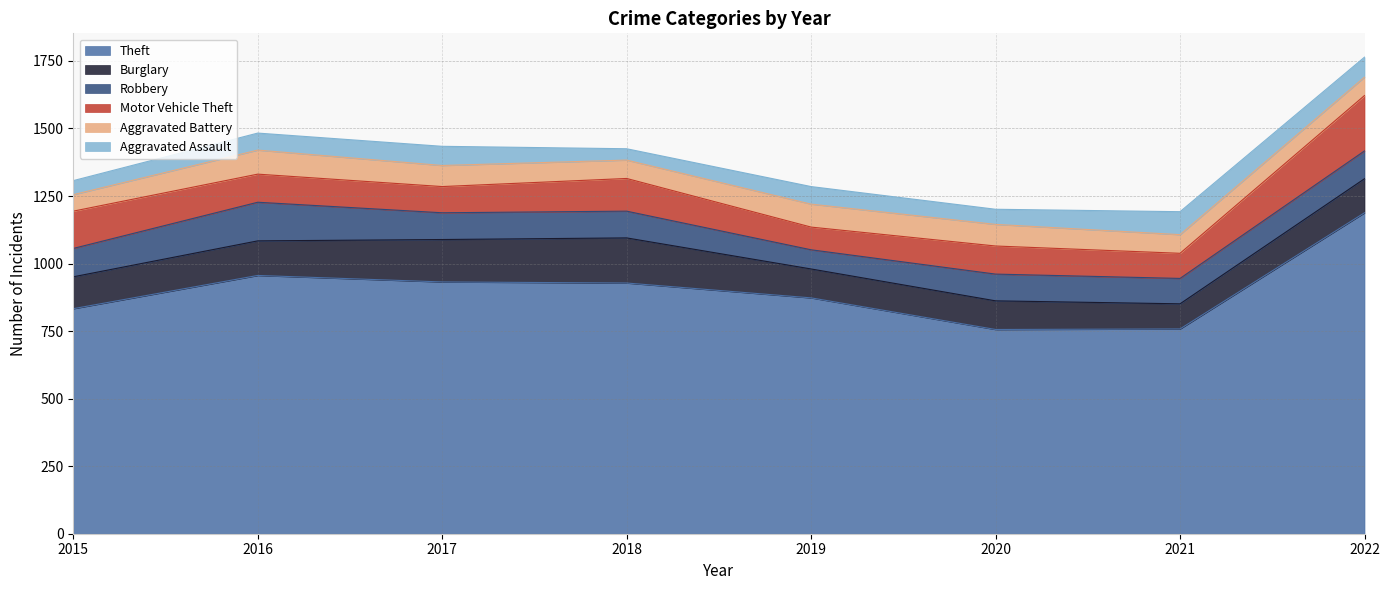

At which category does Aggravated Battery reach its first local peak?

2016